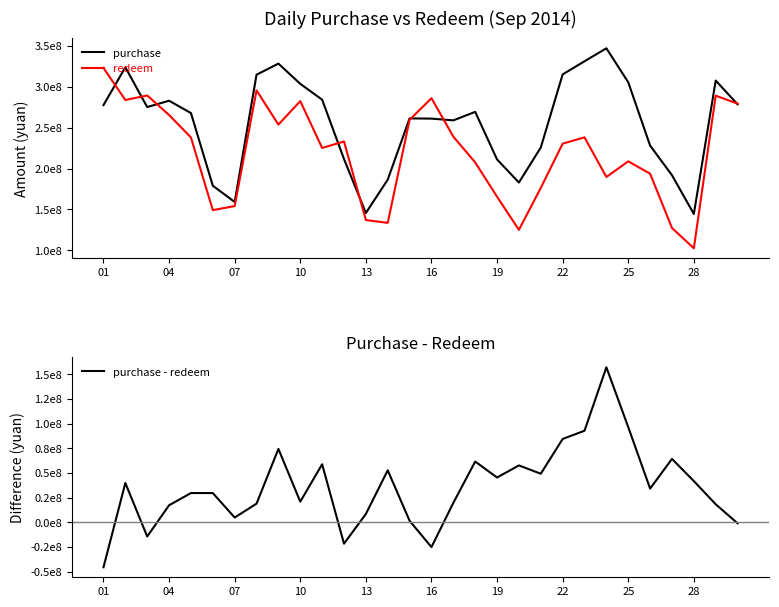

Reading left to right, list all the values displayed in this chart.

purchase: 277437832.0	323634725.9	275027224.4	282794211.8	267726173.0	179027435.0	159179870.1	314528102.1	328099191.1	303390959.8	284075792.5	211591660.5	145735796.6	186456173.2	261216122.5	260952397.5	258816470.9	269178708.0	211108915.2	182926698.2	225687425.9	314930927.4	330962635.0	346818216.4	305302474.1	228026622.6	191860244.6	144572459.2	307403442.9	278420179.7
redeem: 322791030.9	283689992.0	289208737.9	265359912.5	237933730.2	149241915.9	154159068.0	295459868.9	253618902.9	282326076.5	225133363.4	233031037.0	137135106.5	133670574.2	259510688.4	285852381.1	238965339.4	207486068.3	165586774.8	125159624.5	176346979.8	230399200.0	238067242.8	189690734.9	208775083.2	193712542.1	127484387.8	102656280.8	288961237.7	279250233.7
purchase - redeem: -45353198.8	39944733.9	-14181513.6	17434299.4	29792442.8	29785519.1	5020802.1	19068233.2	74480288.2	21064883.4	58942429.1	-21439376.5	8600690.2	52785599.0	1705434.1	-24899983.6	19851131.5	61692639.7	45522140.4	57767073.7	49340446.0	84531727.3	92895392.2	157127481.5	96527390.9	34314080.6	64375856.8	41916178.4	18442205.2	-830054.0